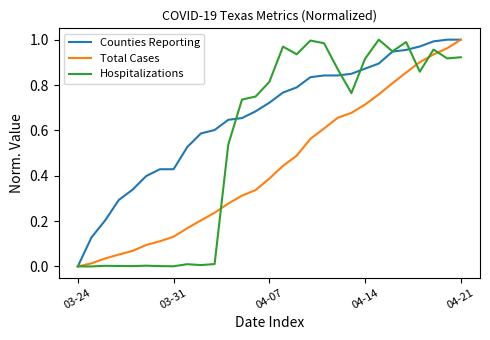

List the series in order of their overall mean, highest first.

Counties Reporting, Hospitalizations, Total Cases